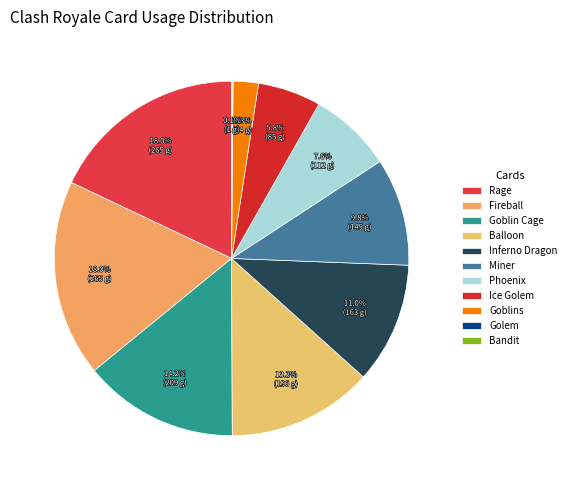

Count the number of slices in the pie.

11